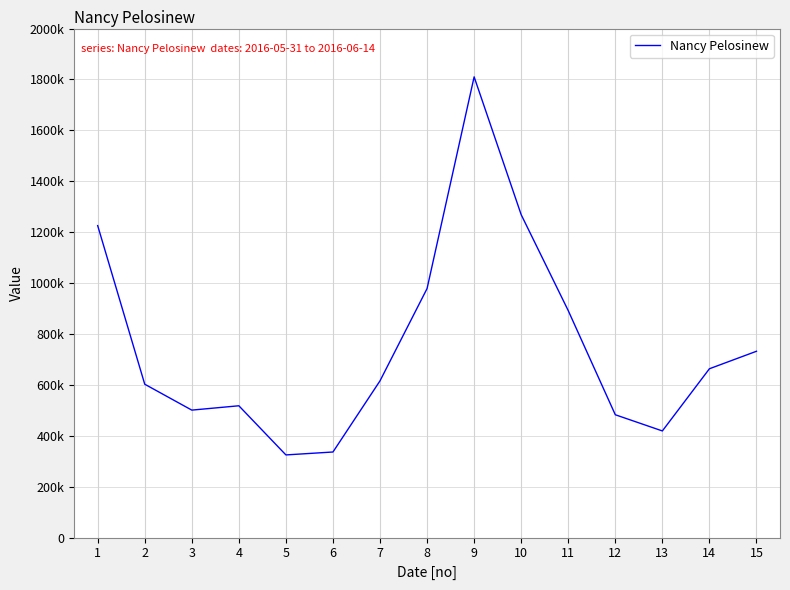

Reading left to right, transcribe all the data shown in this chart.

1=1225755	2=602612	3=500835	4=517900	5=324783	6=336253	7=615896	8=978577	9=1810260	10=1268584	11=891686	12=482609	13=418996	14=663331	15=732052